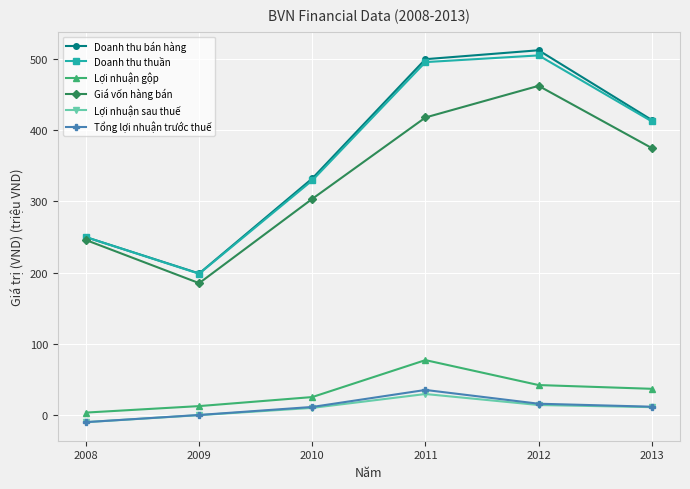

What is the total value across all series at 2009?

597.6